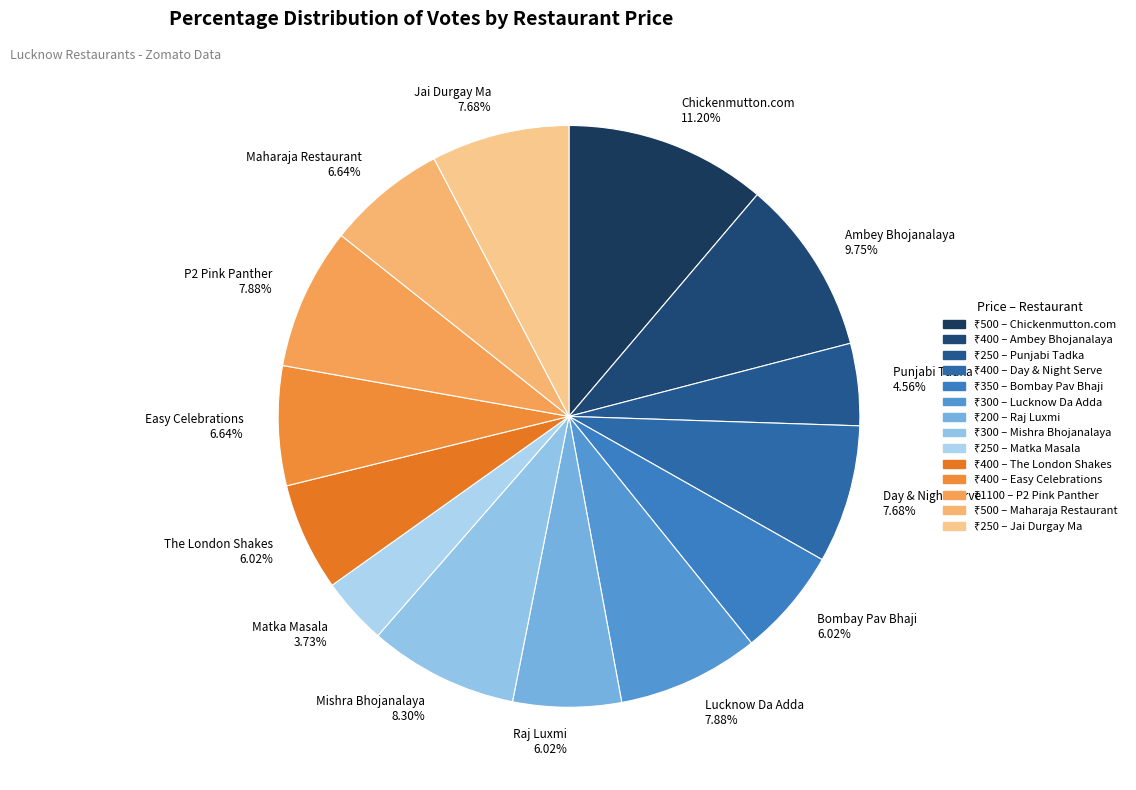

Between Matka Masala and Ambey Bhojanalaya, which is larger?

Ambey Bhojanalaya